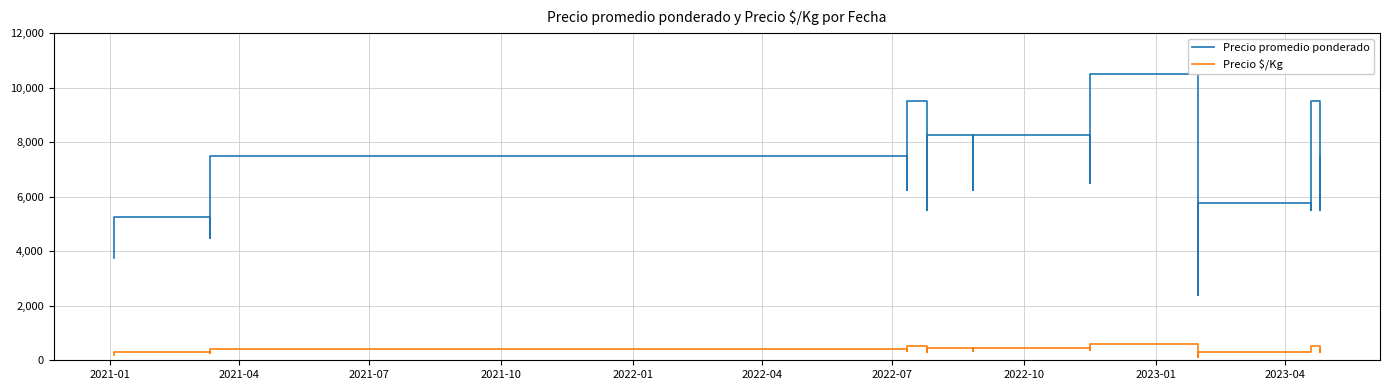

True or false: Precio $/Kg has more than 1 points higher than both neighbors.

True